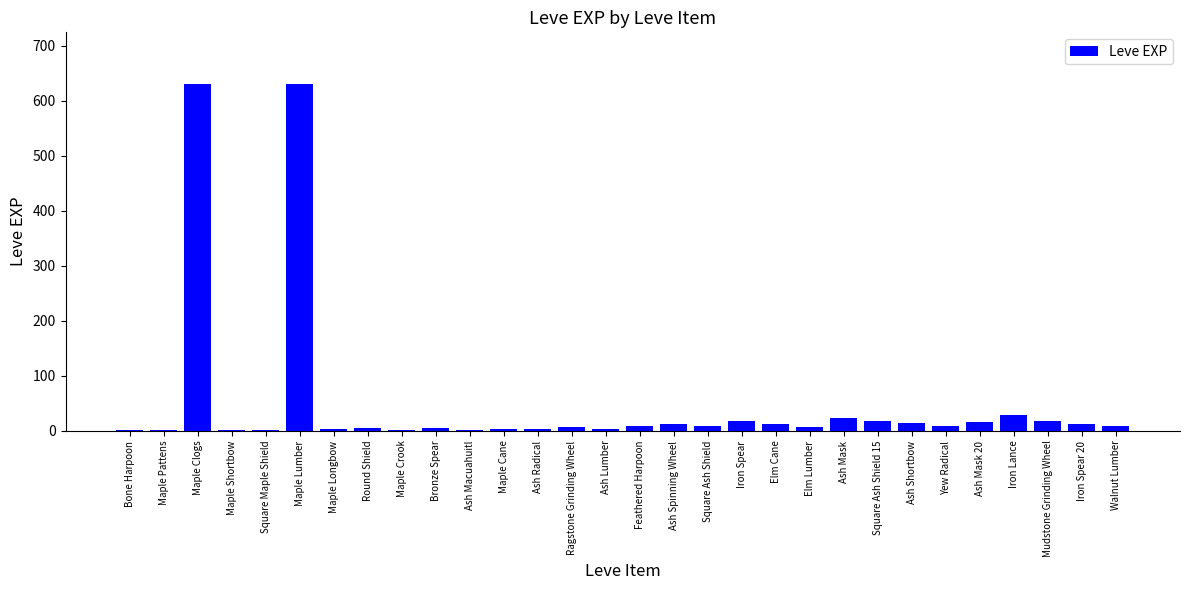

Which has a higher value, Maple Lumber or Ash Macuahuitl?

Maple Lumber